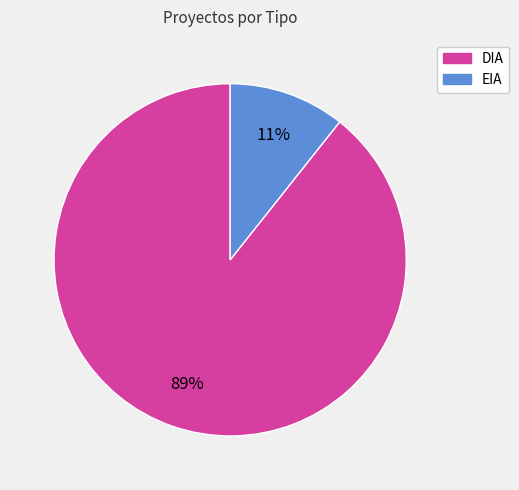

Between DIA and EIA, which is larger?

DIA